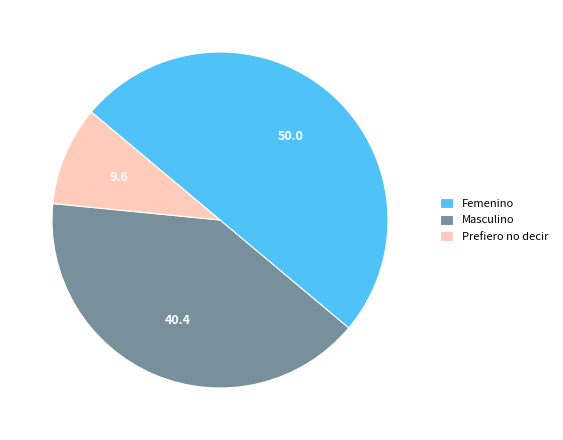

Which slice is the largest?

Femenino